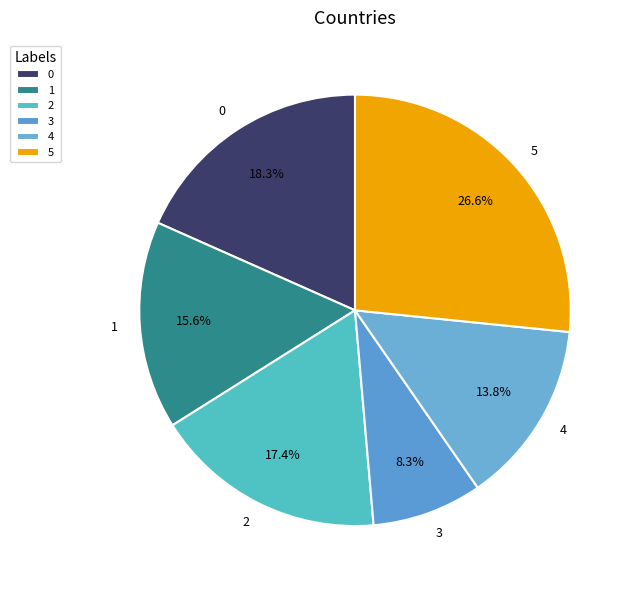

What percentage do 2 and 5 together represent?

44.0%